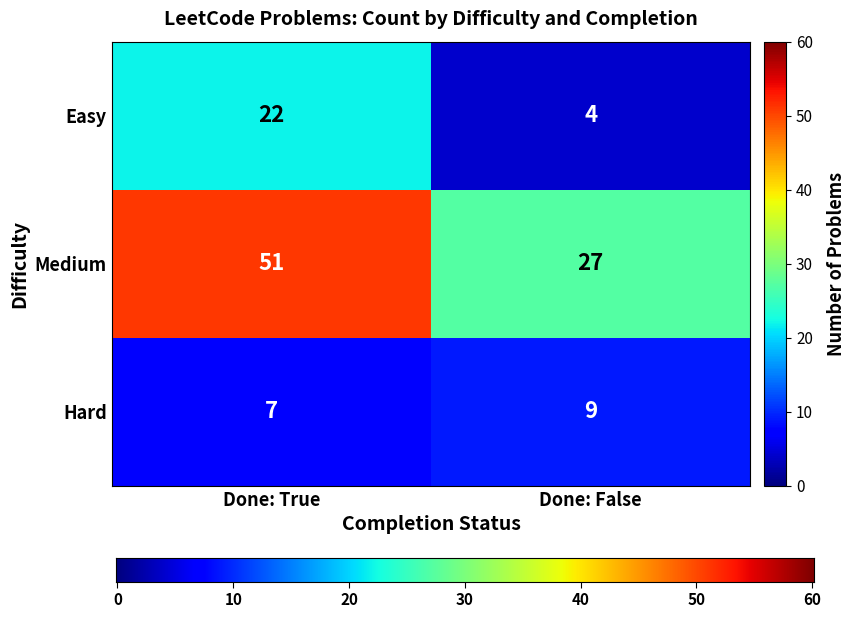

Which series has the largest total across all categories?

Medium